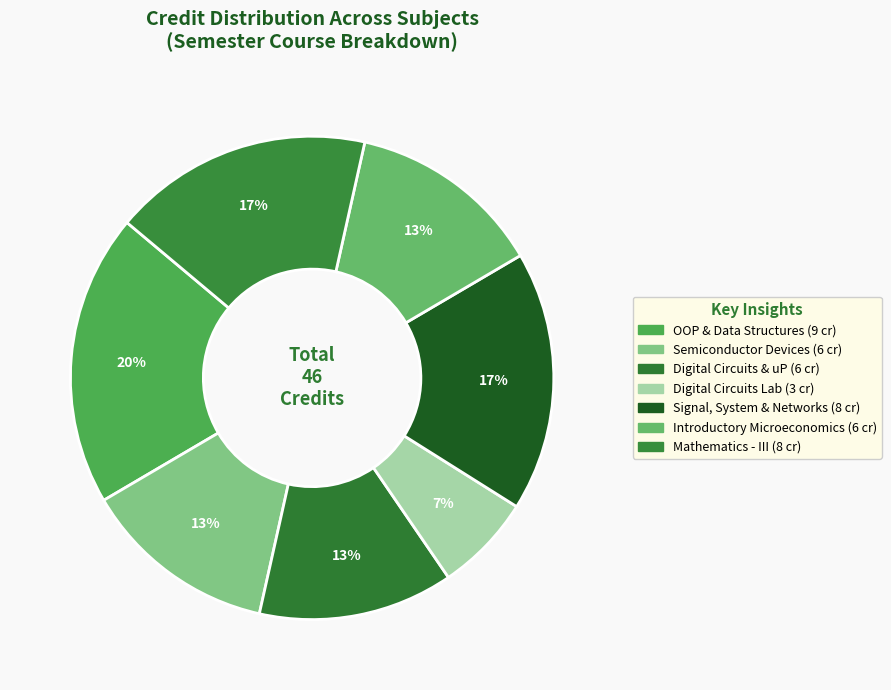

To the nearest percent, what is the difference between the largest and smallest slice percentages?

13%